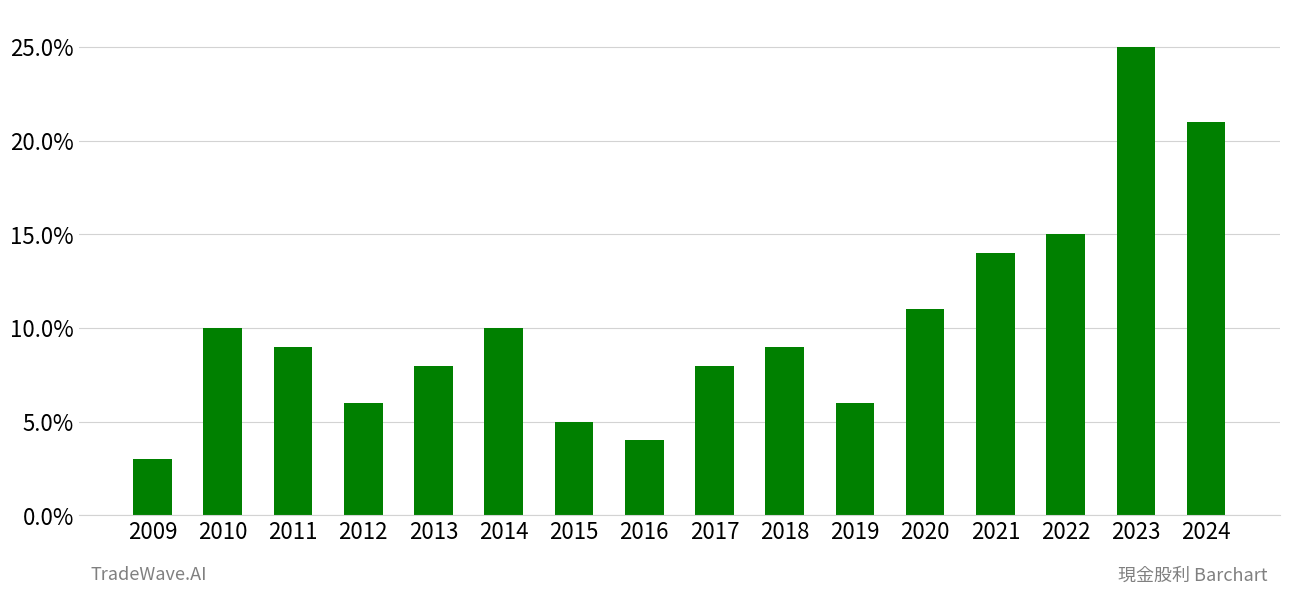

True or false: the data shows 8 at 2017.

True